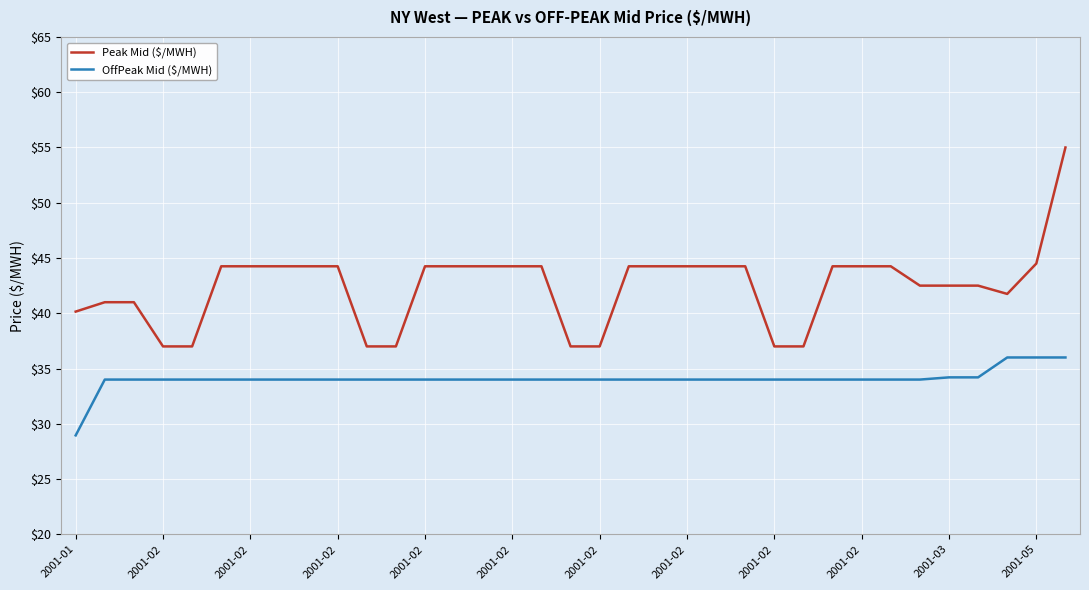

Which series has the widest spread of values?

Peak Mid ($/MWH)